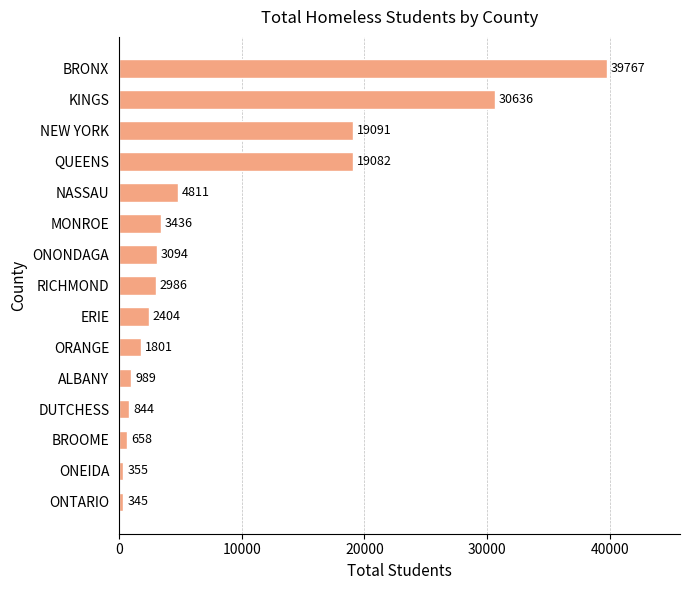

List the labels in order of value, smallest first.

ONTARIO, ONEIDA, BROOME, DUTCHESS, ALBANY, ORANGE, ERIE, RICHMOND, ONONDAGA, MONROE, NASSAU, QUEENS, NEW YORK, KINGS, BRONX